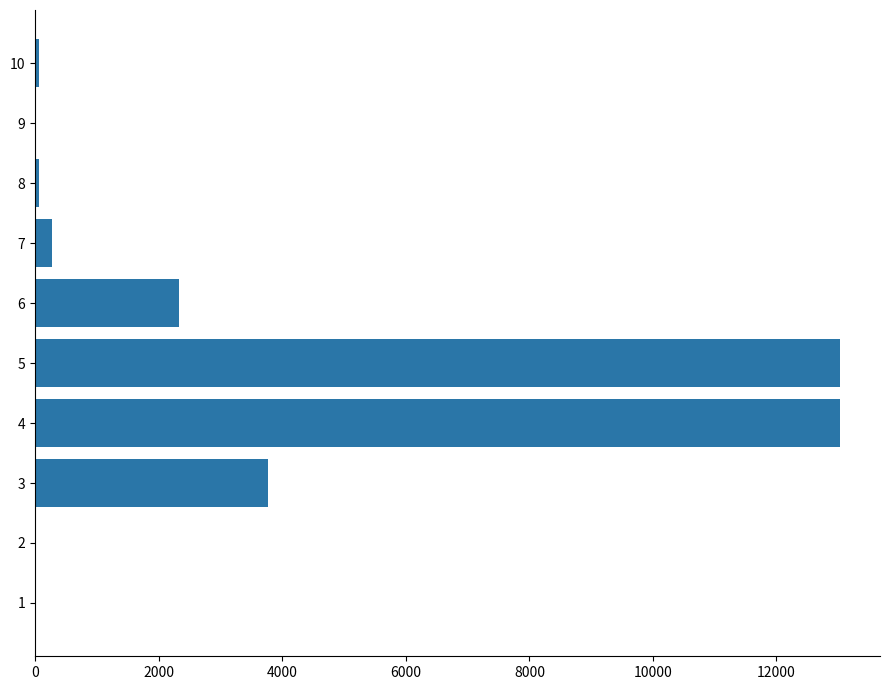

What is the change in value from 3 to 5?

+9260